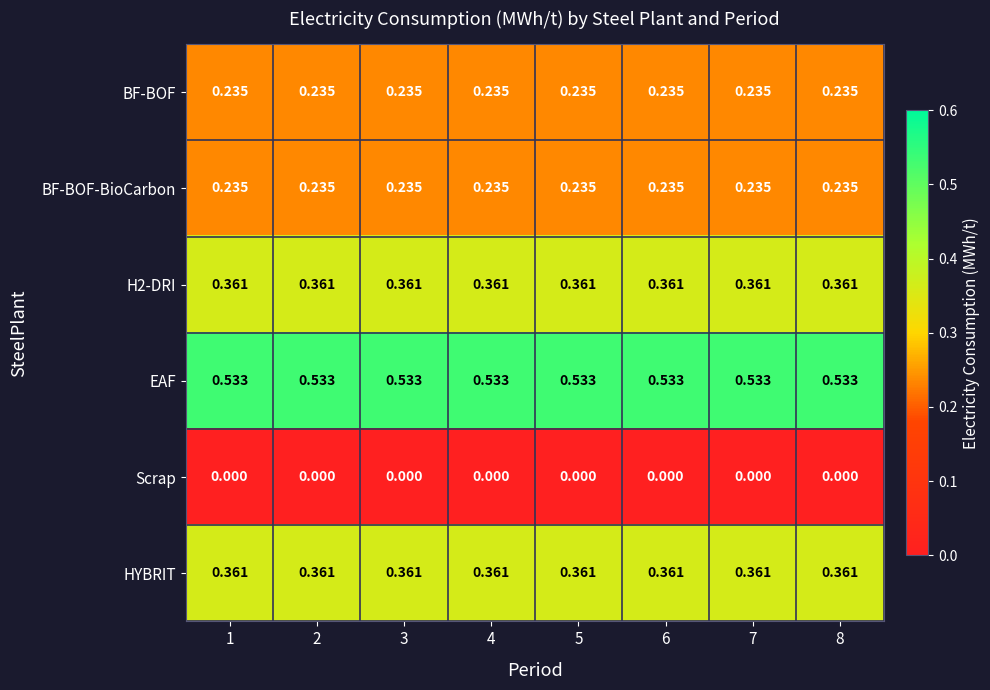

How many distinct data groups are displayed?

6